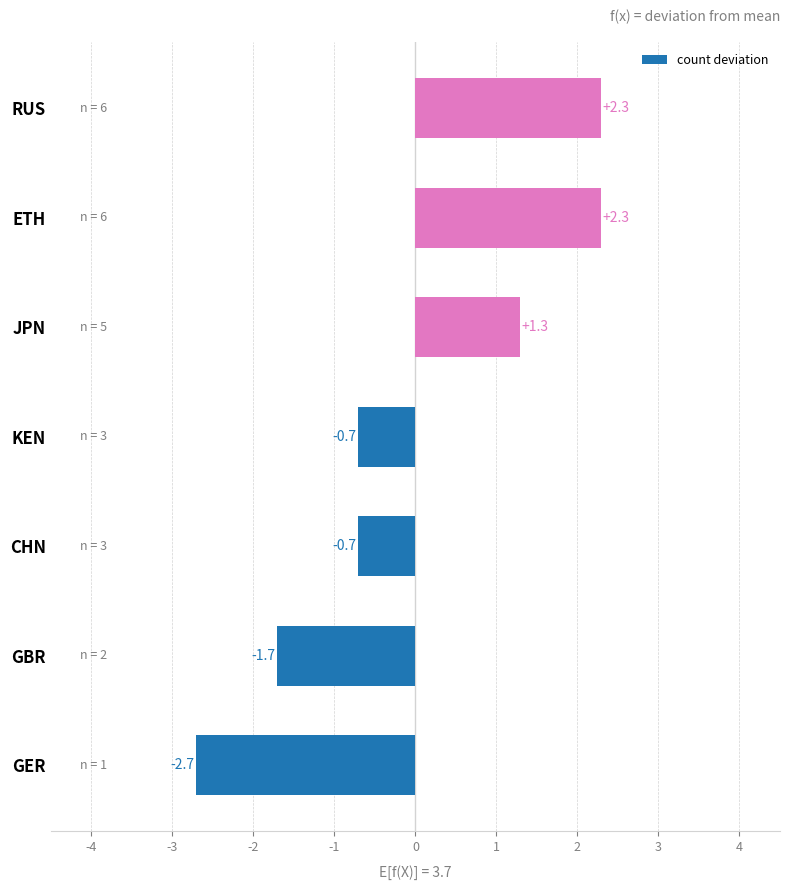

Approximately how many times larger is the value at RUS compared to JPN?

1.8